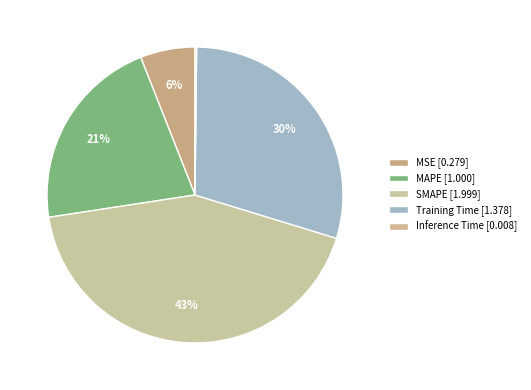

Which slice is the largest?

SMAPE